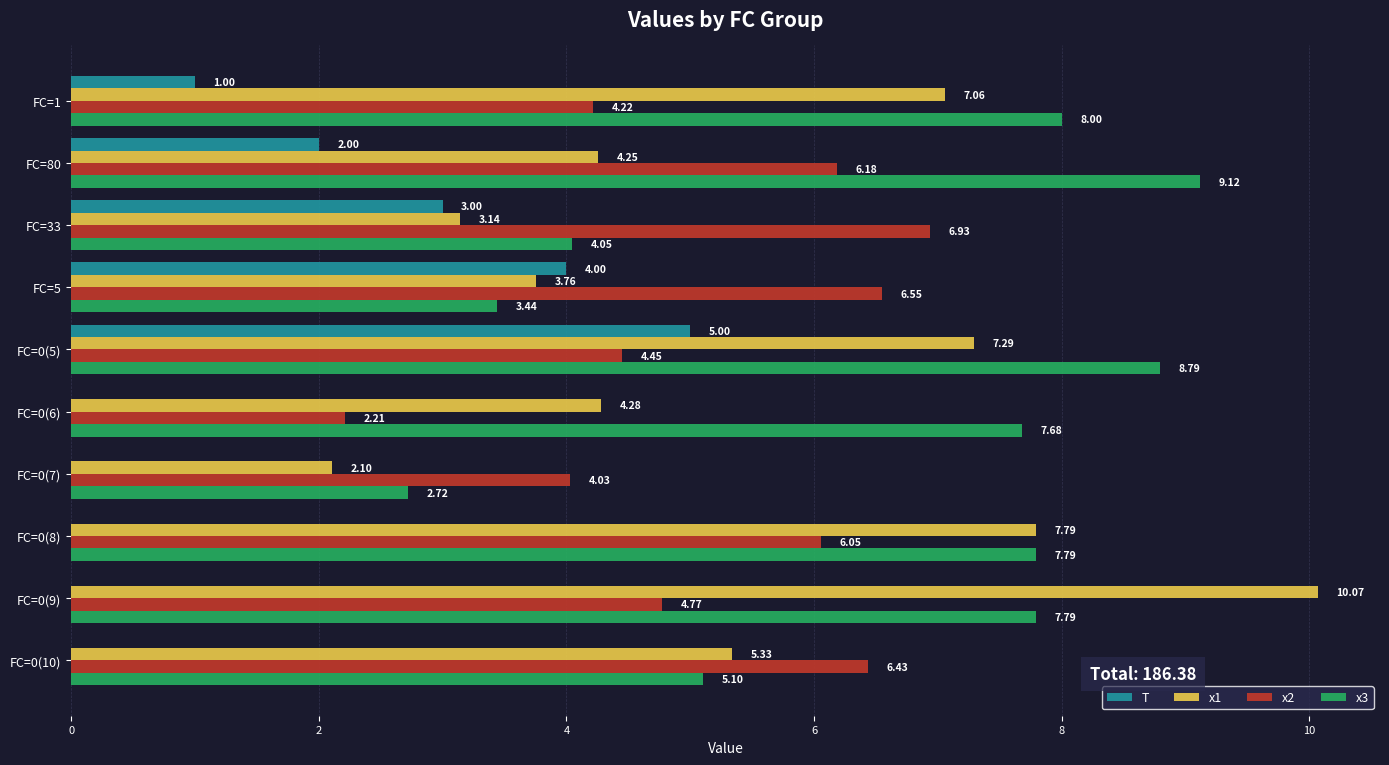

What are all the series names shown in the legend?

T, x1, x2, x3